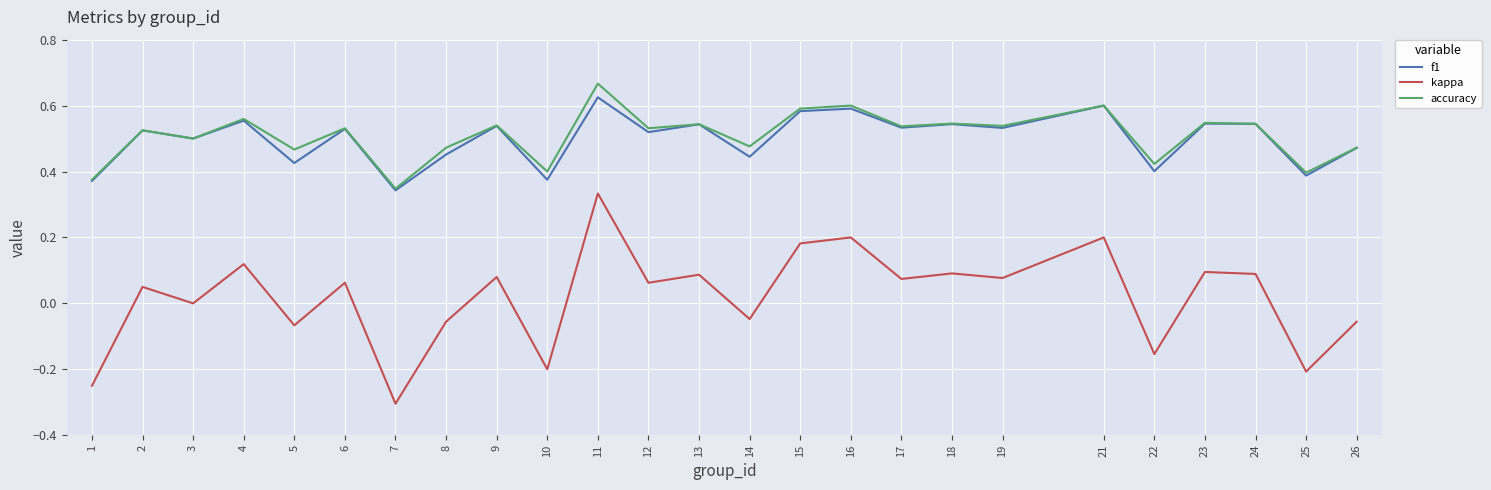

The kappa series shows -0.2 at 22. True or false?

True